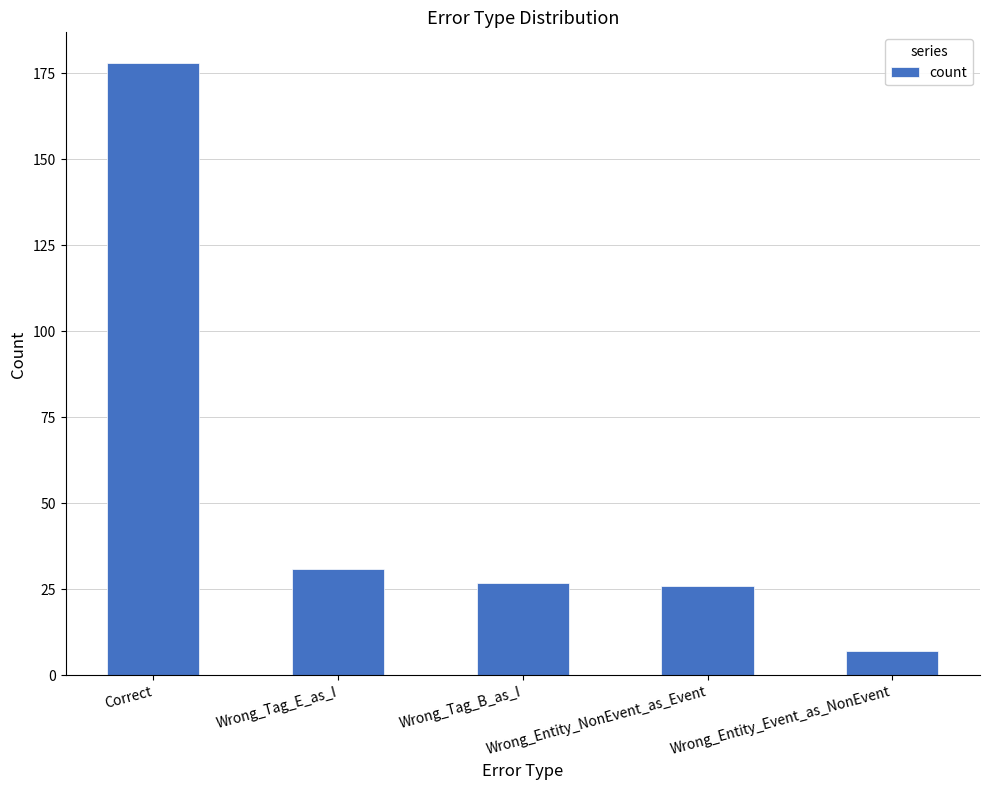

How many categories are shown in the chart?

5